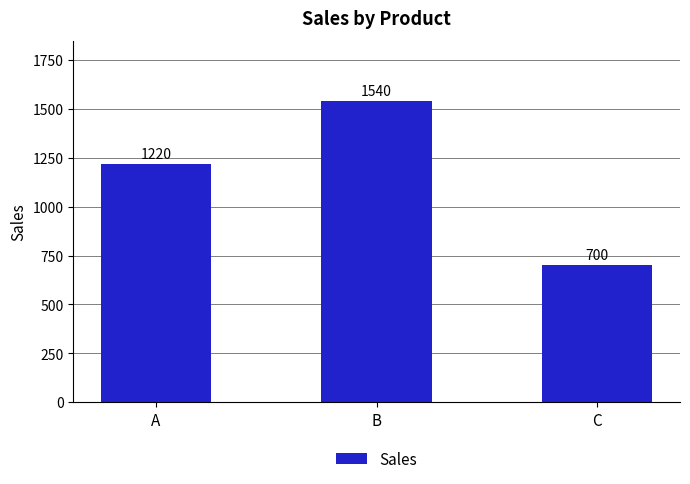

Are the bars grouped side by side (vs. stacked)?

No